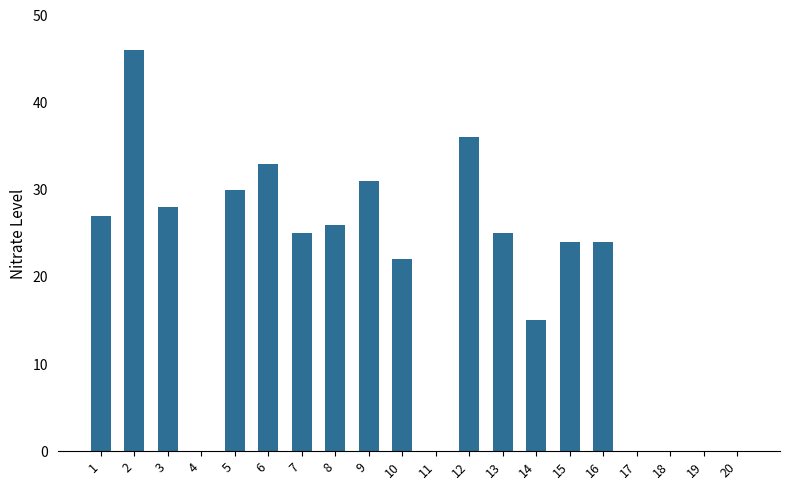

Where does the data first go above 25?

1